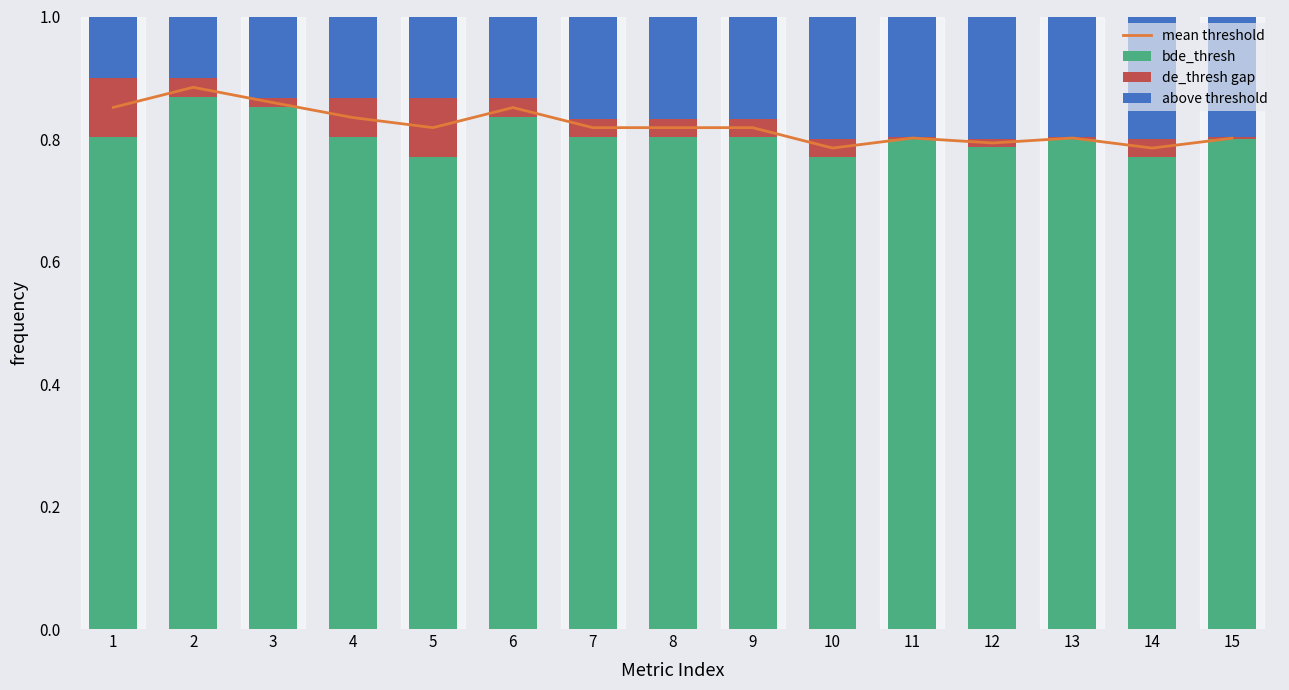

Is it true that bde_thresh equals 0.8 at 10?

True